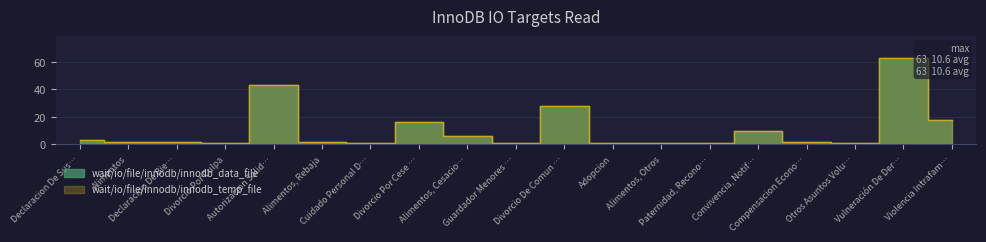

What is the highest value of the wait/io/file/innodb/innodb_data_file series?

63